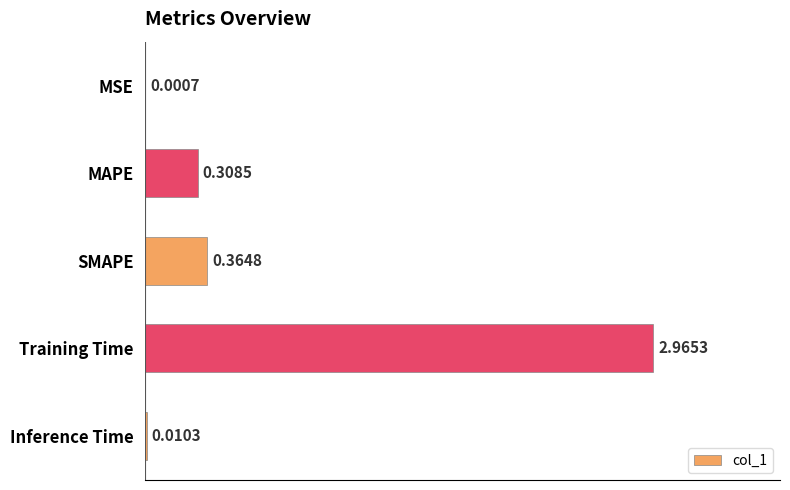

What is the change in value from Training Time to Inference Time?

-3.0